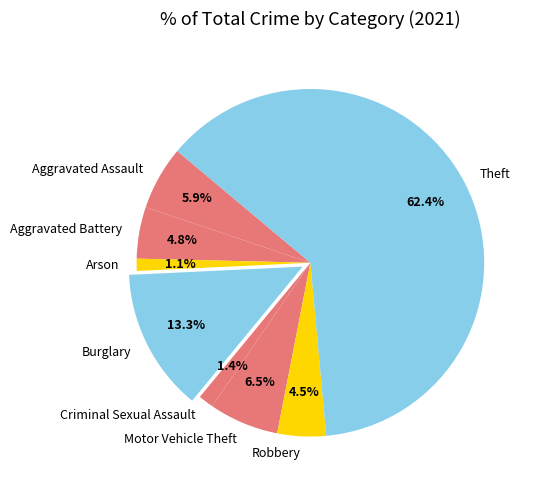

How many slices are in this pie chart?

8